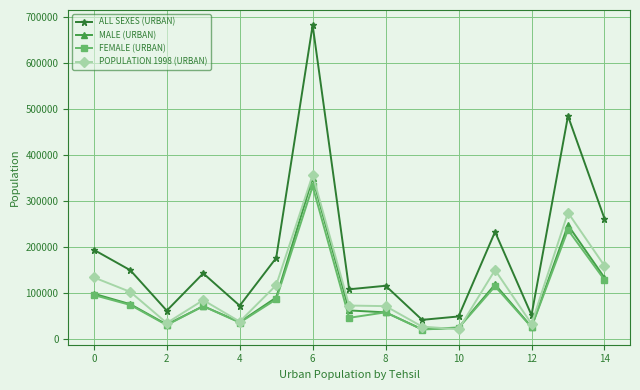

Which series has the largest range (max minus min)?

ALL SEXES (URBAN)